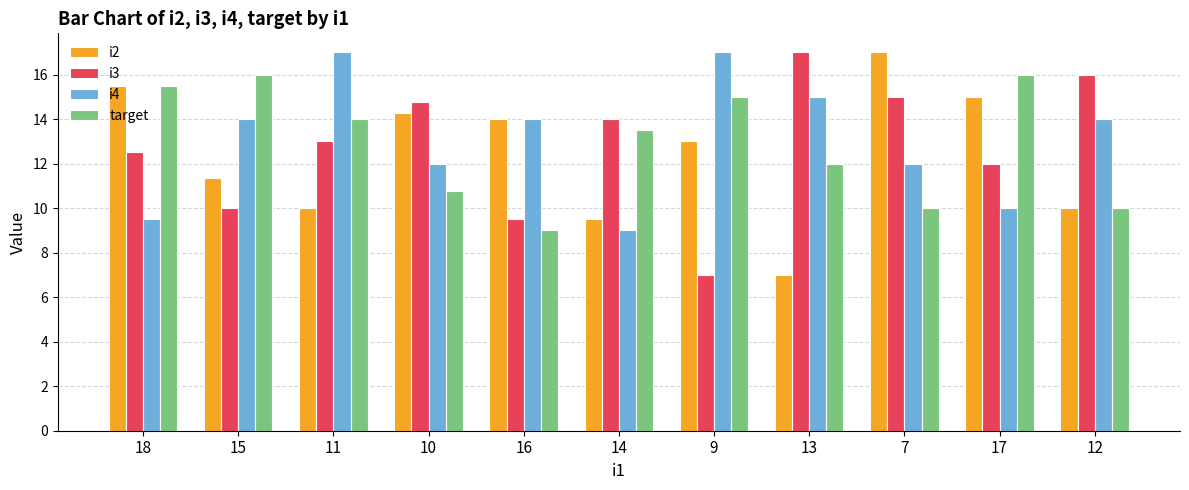

Between 18 and 11, which series saw the biggest shift?

i4